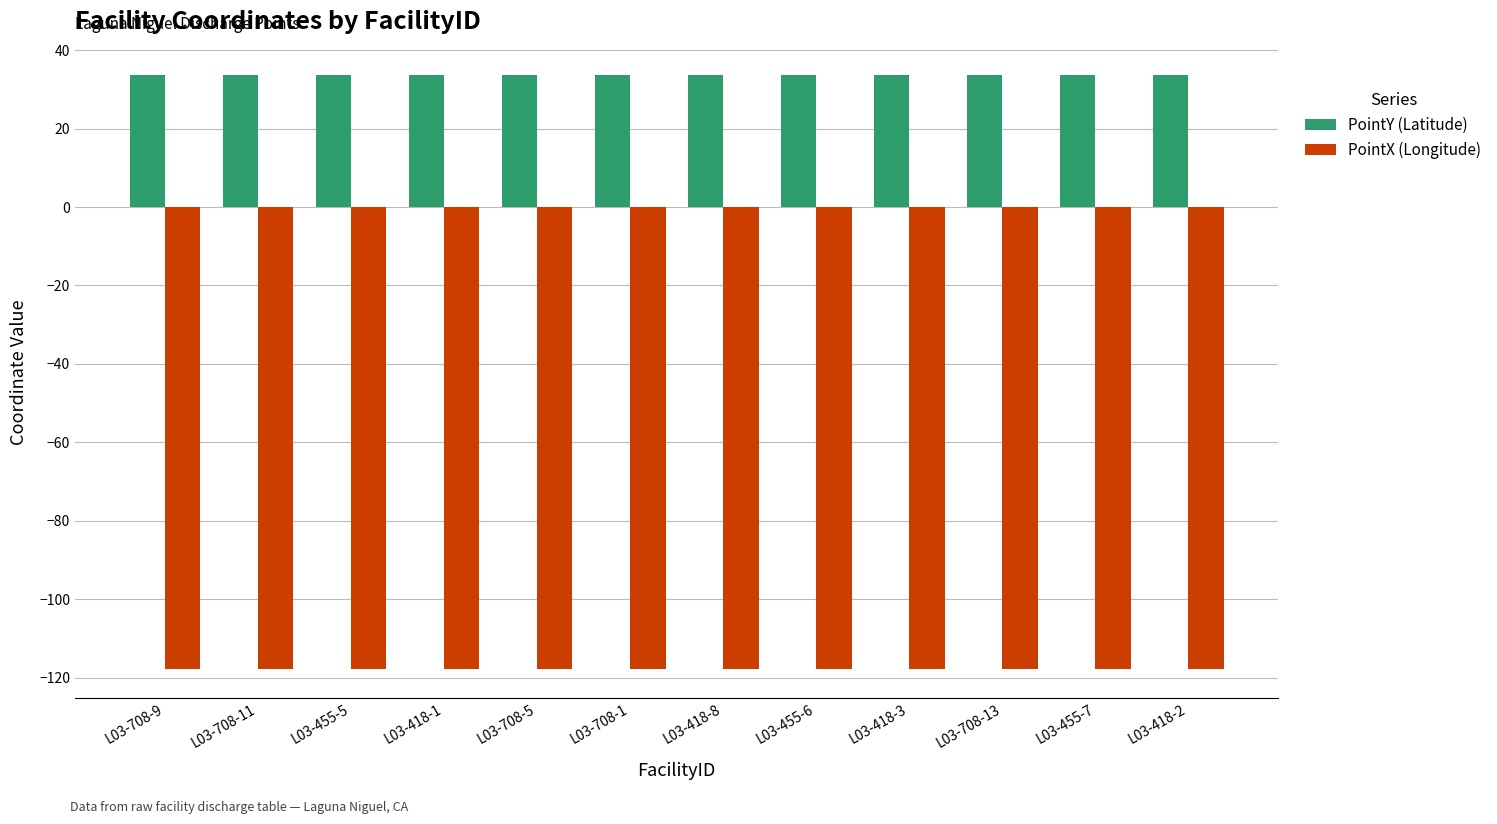

What is the average value of the PointX (Longitude) series?

-117.7